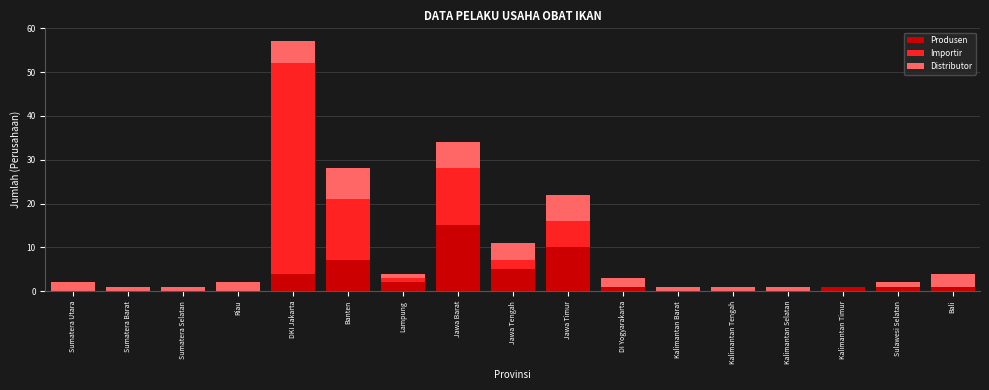

What is the sum of all Produsen values?

47